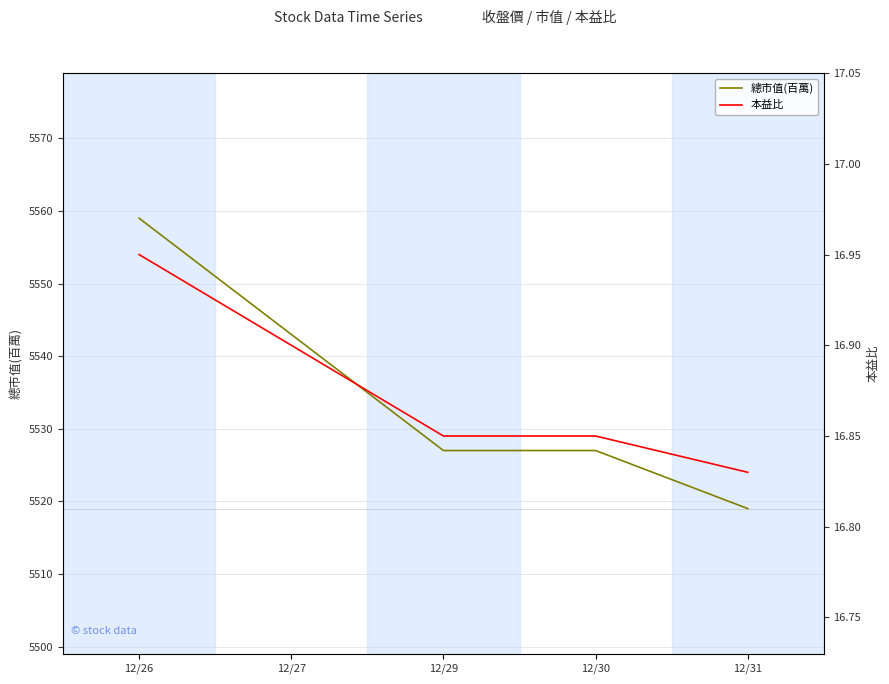

The 總市值(百萬) series shows 3455.1 at 12/26. True or false?

False